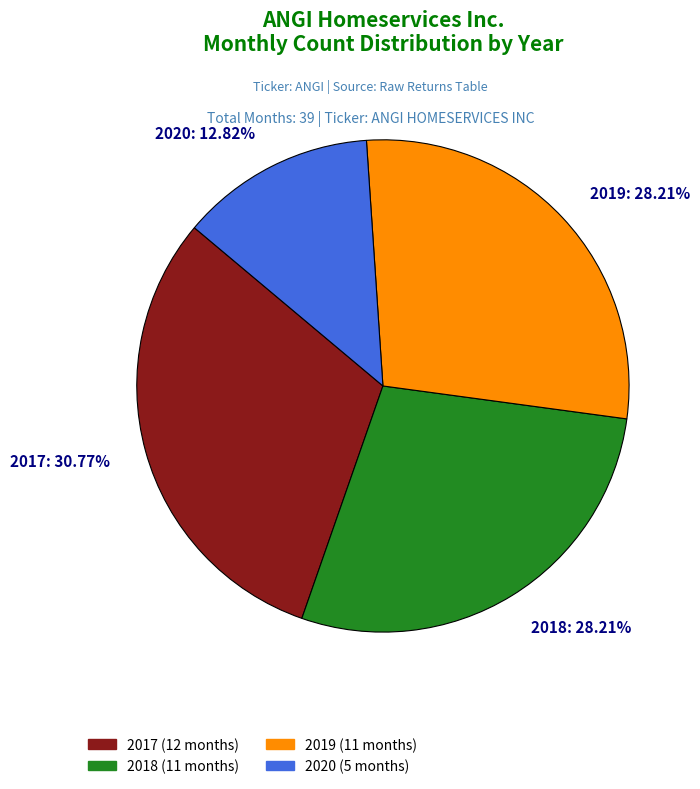

To the nearest percent, what is the difference between the largest and smallest slice percentages?

18%